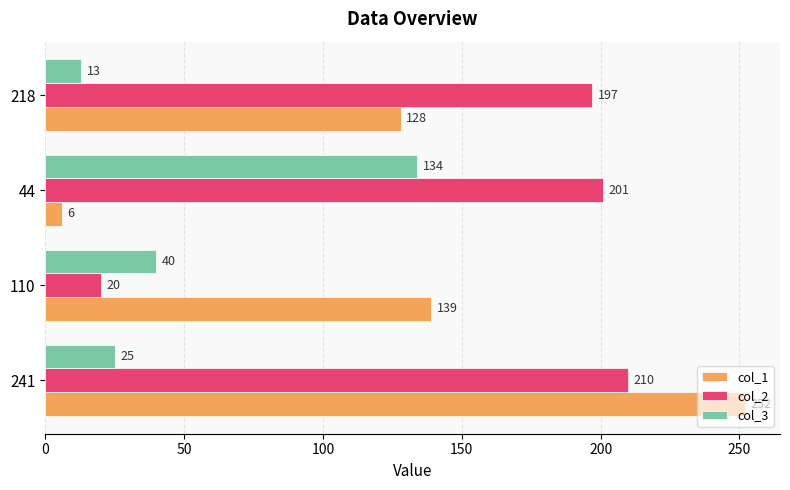

Rank the series at 218 from lowest to highest value.

col_3, col_1, col_2